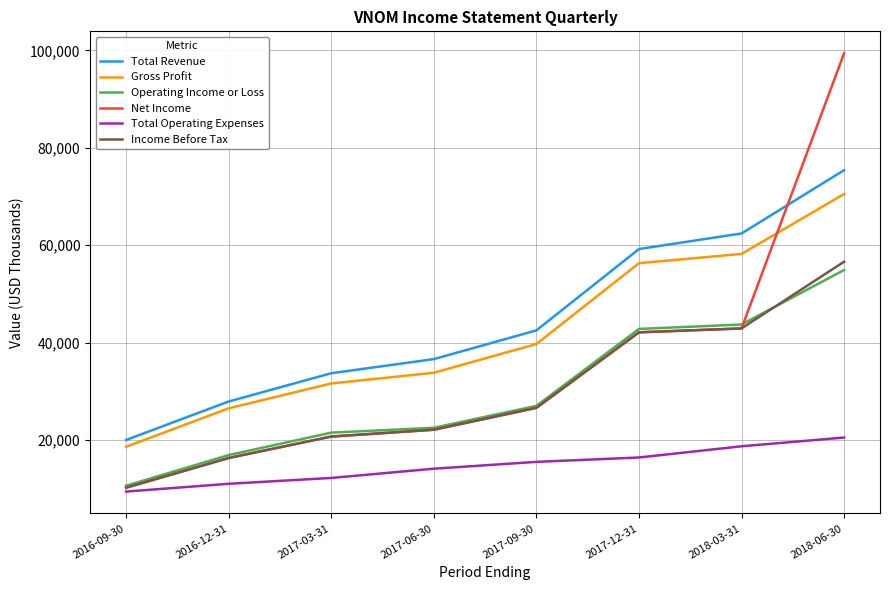

At which category does the chart reach its peak across all series?

2018-06-30